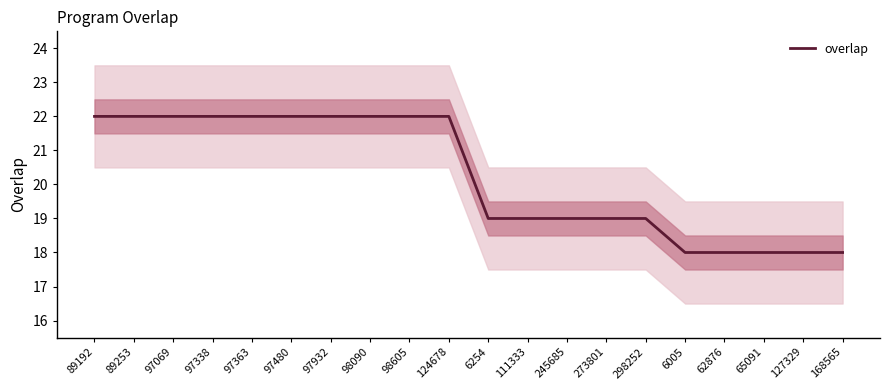

List the labels in order of value, largest first.

89192, 89253, 97069, 97338, 97363, 97480, 97932, 98090, 98605, 124678, 6254, 111333, 245685, 273801, 298252, 6005, 62876, 65091, 127329, 168565